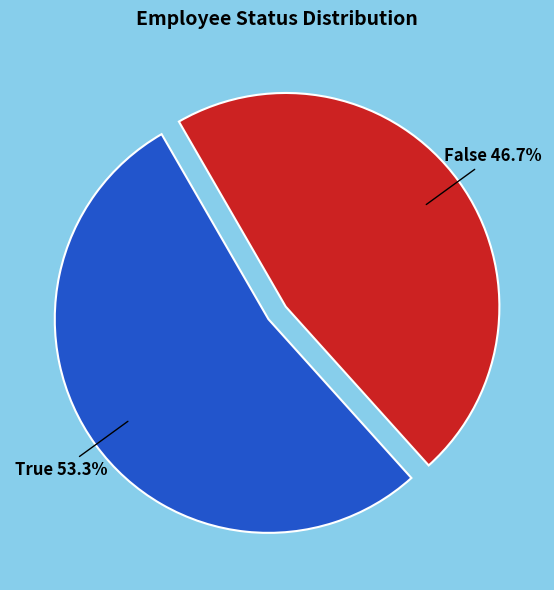

Is there any slice that represents more than half of the pie?

Yes